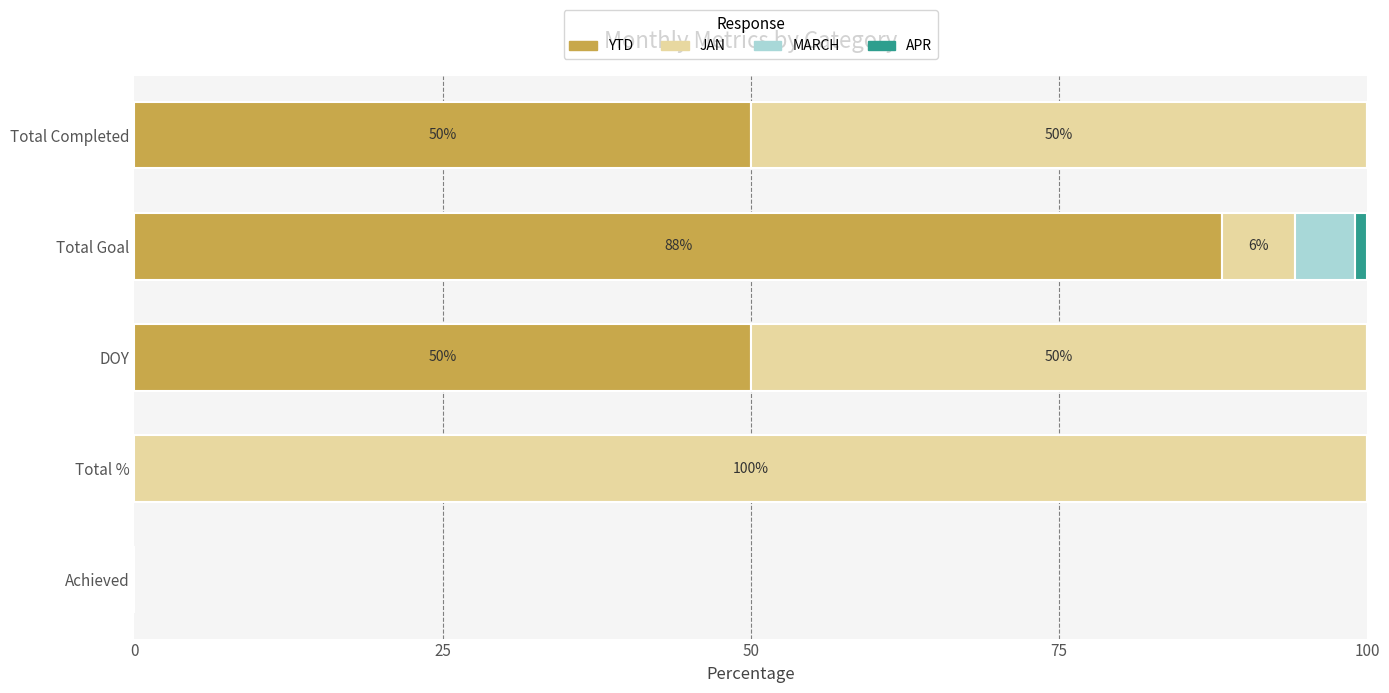

The YTD series shows 128.0 at Total Goal. True or false?

False